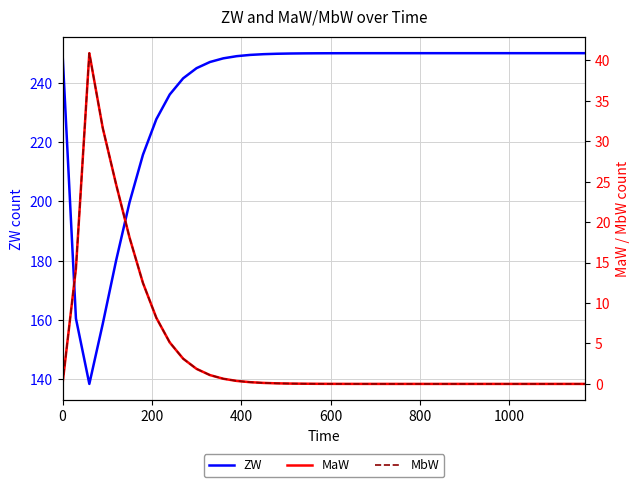

Reading right to left, what are all the values shown in this chart?

ZW: 250.0	250.0	250.0	250.0	250.0	250.0	250.0	250.0	250.0	250.0	250.0	250.0	250.0	250.0	250.0	250.0	250.0	250.0	250.0	250.0	250.0	249.9	249.9	249.8	249.7	249.4	249.0	248.3	247.0	244.9	241.5	236.1	227.7	215.7	199.7	180.1	158.7	138.5	160.6	250.0
MaW: 0.0	0.0	0.0	0.0	0.0	0.0	0.0	0.0	0.0	0.0	0.0	0.0	0.0	0.0	0.0	0.0	0.0	0.0	0.0	0.0	0.0	0.0	0.0	0.1	0.1	0.2	0.4	0.6	1.1	1.9	3.1	5.1	8.2	12.5	18.1	24.7	31.7	40.9	14.3	0.0
MbW: 0.0	0.0	0.0	0.0	0.0	0.0	0.0	0.0	0.0	0.0	0.0	0.0	0.0	0.0	0.0	0.0	0.0	0.0	0.0	0.0	0.0	0.0	0.0	0.1	0.1	0.2	0.4	0.6	1.1	1.9	3.1	5.1	8.2	12.5	18.1	24.7	31.7	40.9	14.3	0.0